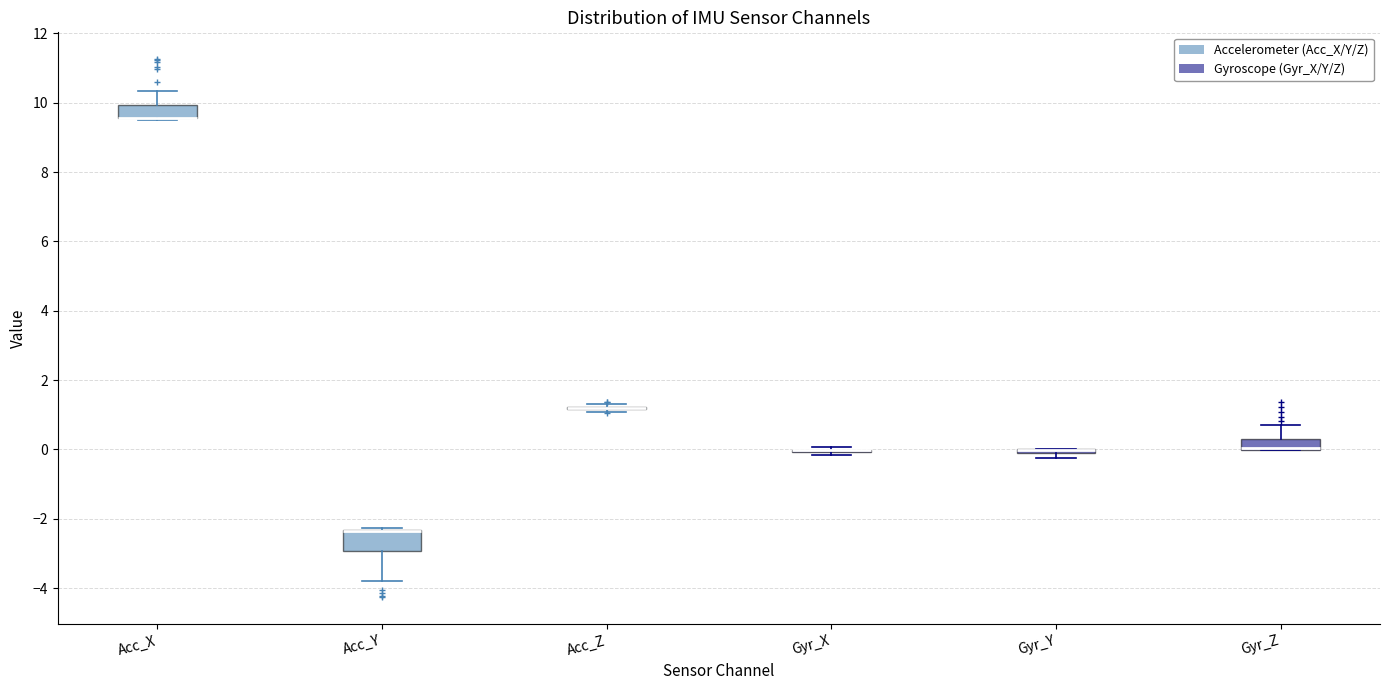

Where is the lower edge of the box for Acc_X on the y-axis? The values are not printed on the chart, so give them approximately, as read against the axis.

9.6